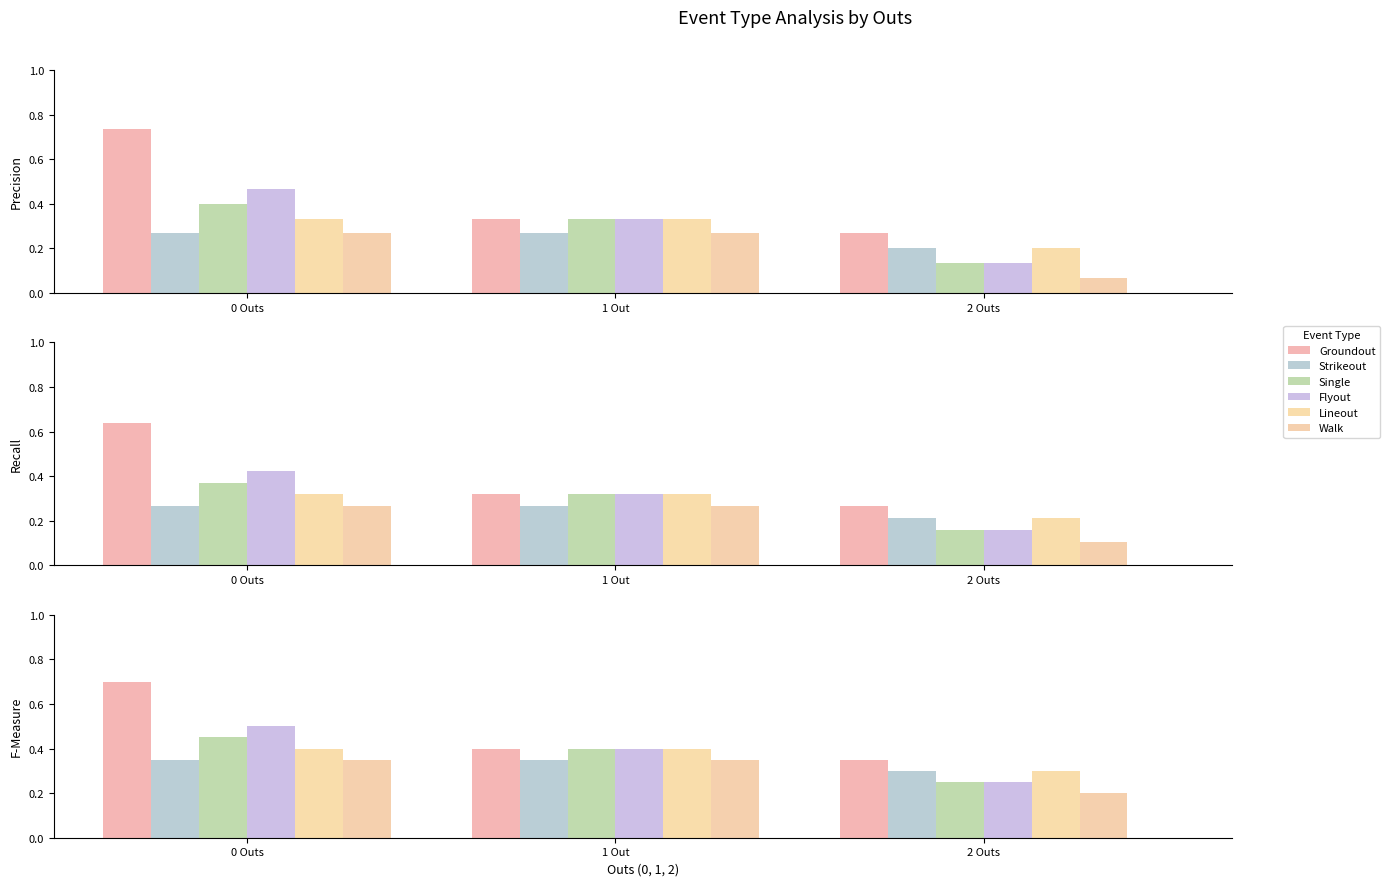

True or false: Walk has a value of 0.2 at 2 Outs.

True